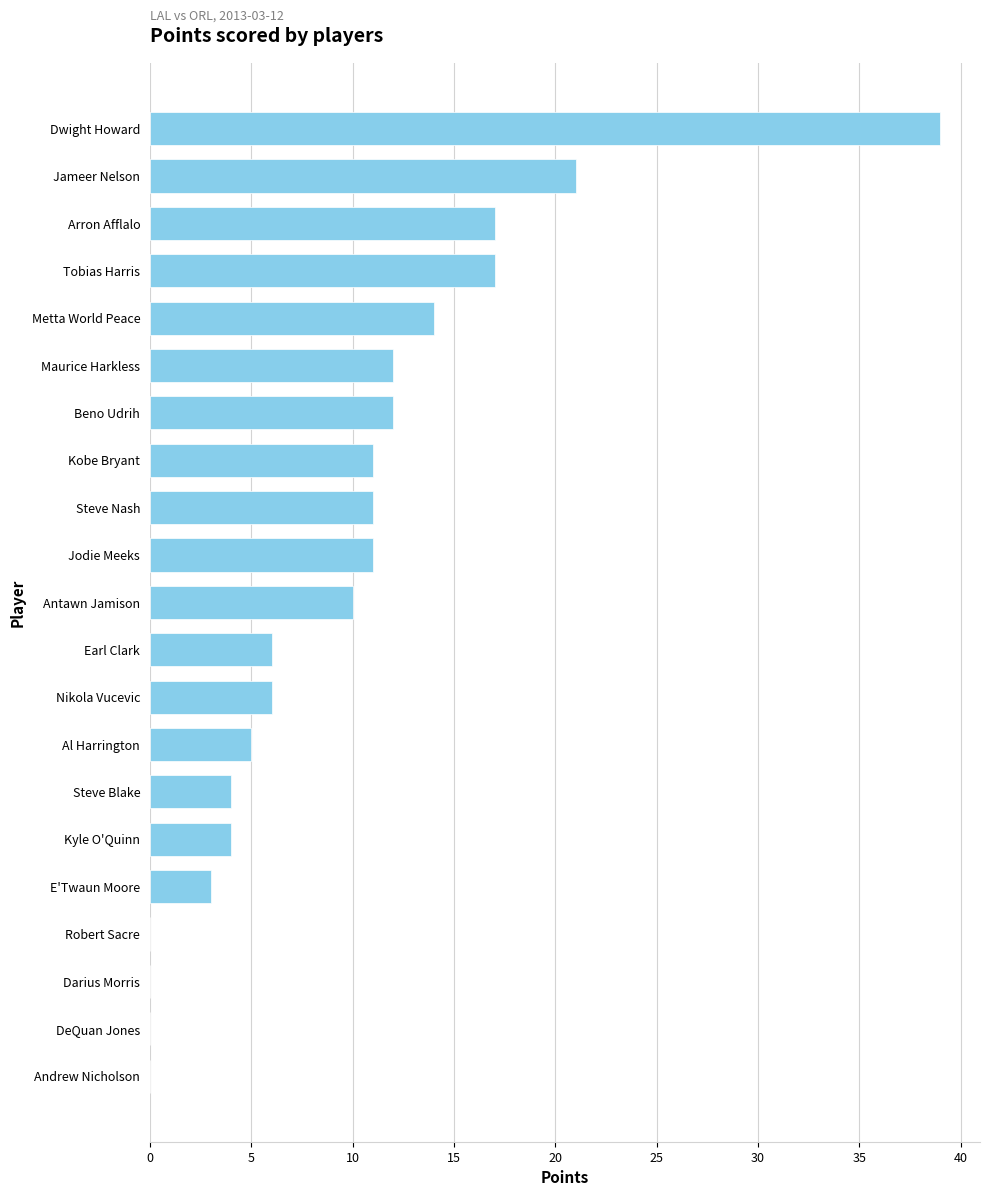

What is the change in value from Dwight Howard to Steve Blake?

-35